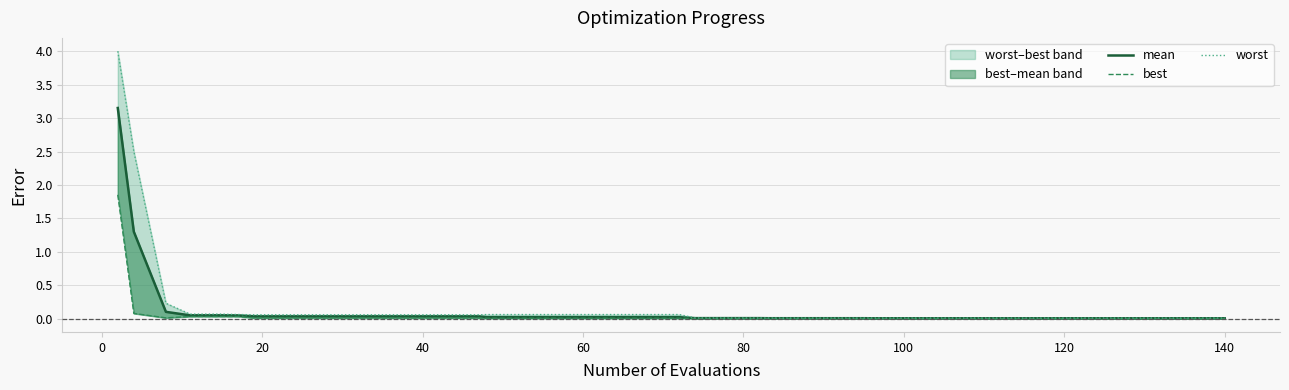

Which series has the largest range (max minus min)?

worst